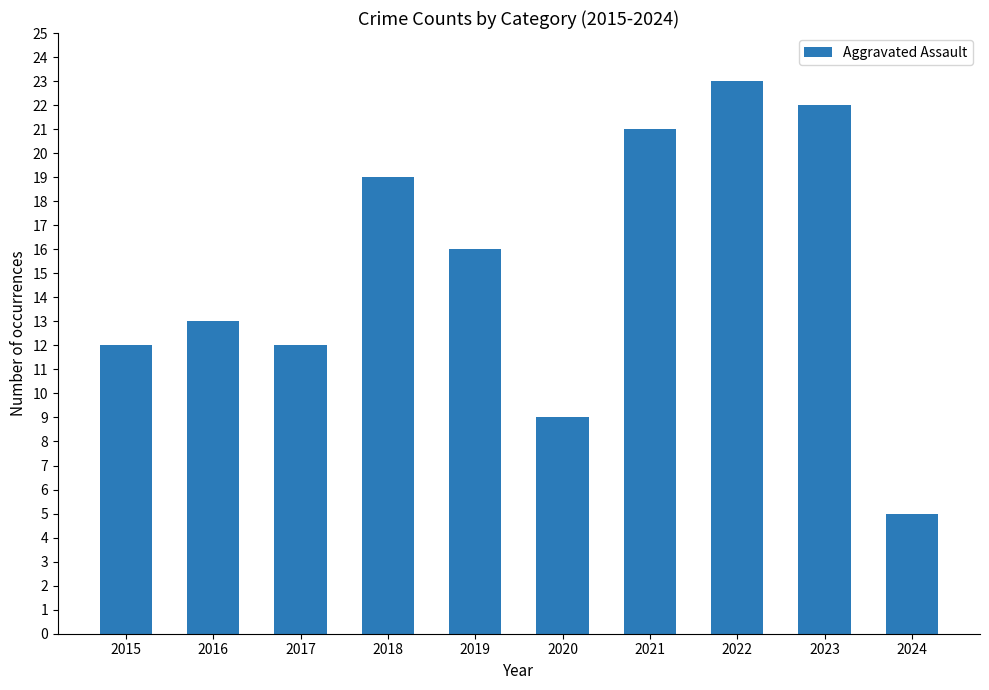

The value at 2015 is 20. True or false?

False